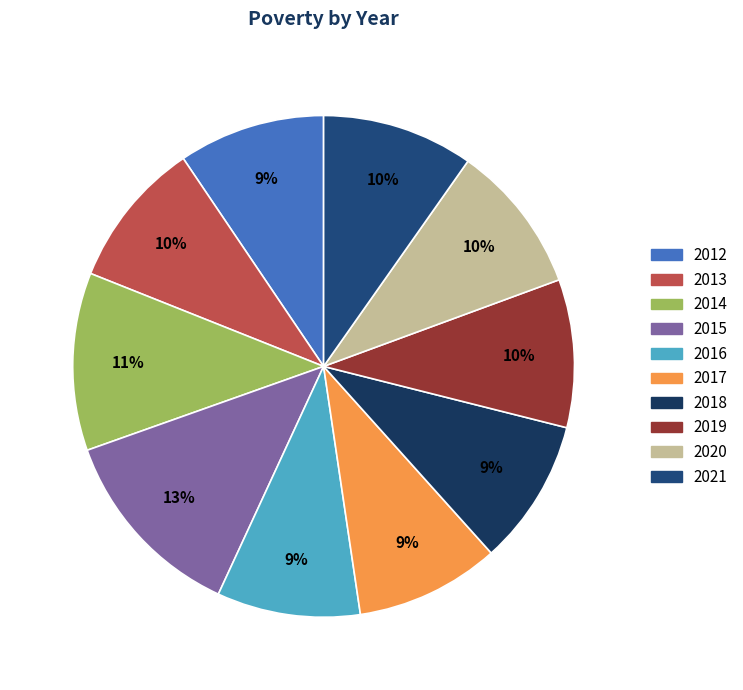

Is the sum of 2014 and 2016 greater than half?

No